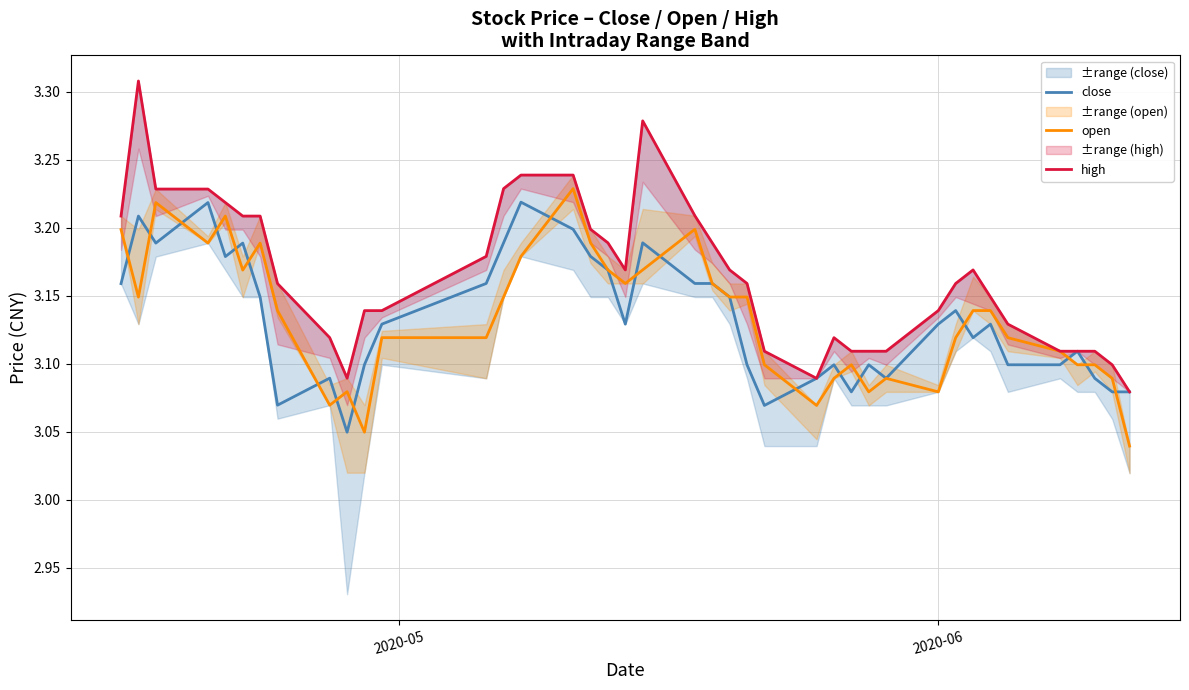

How many open values are between 3 and 4?

40